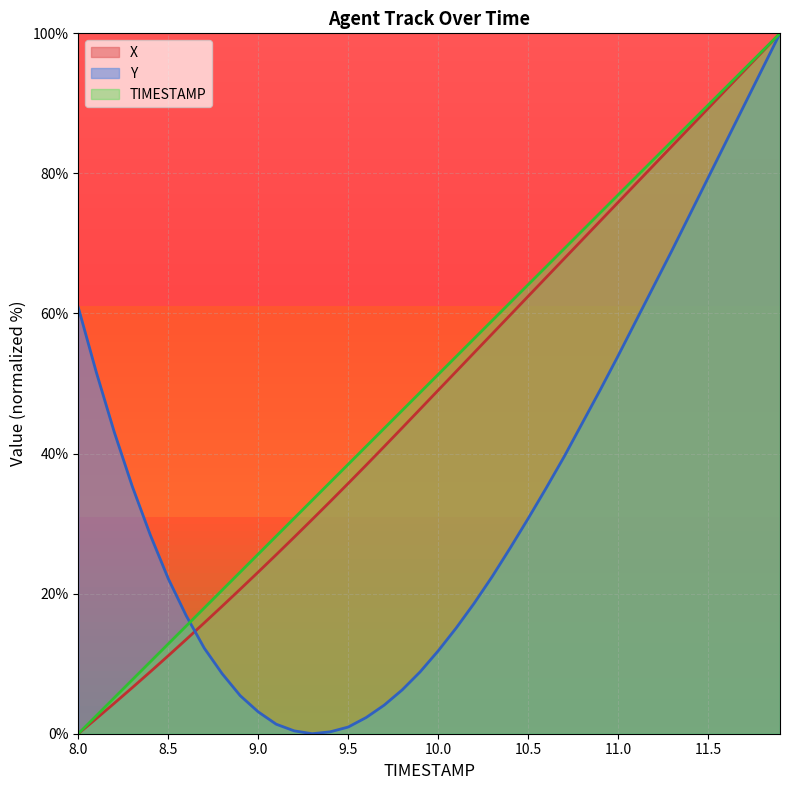

What is the total value across all series at 11.7?

279.2